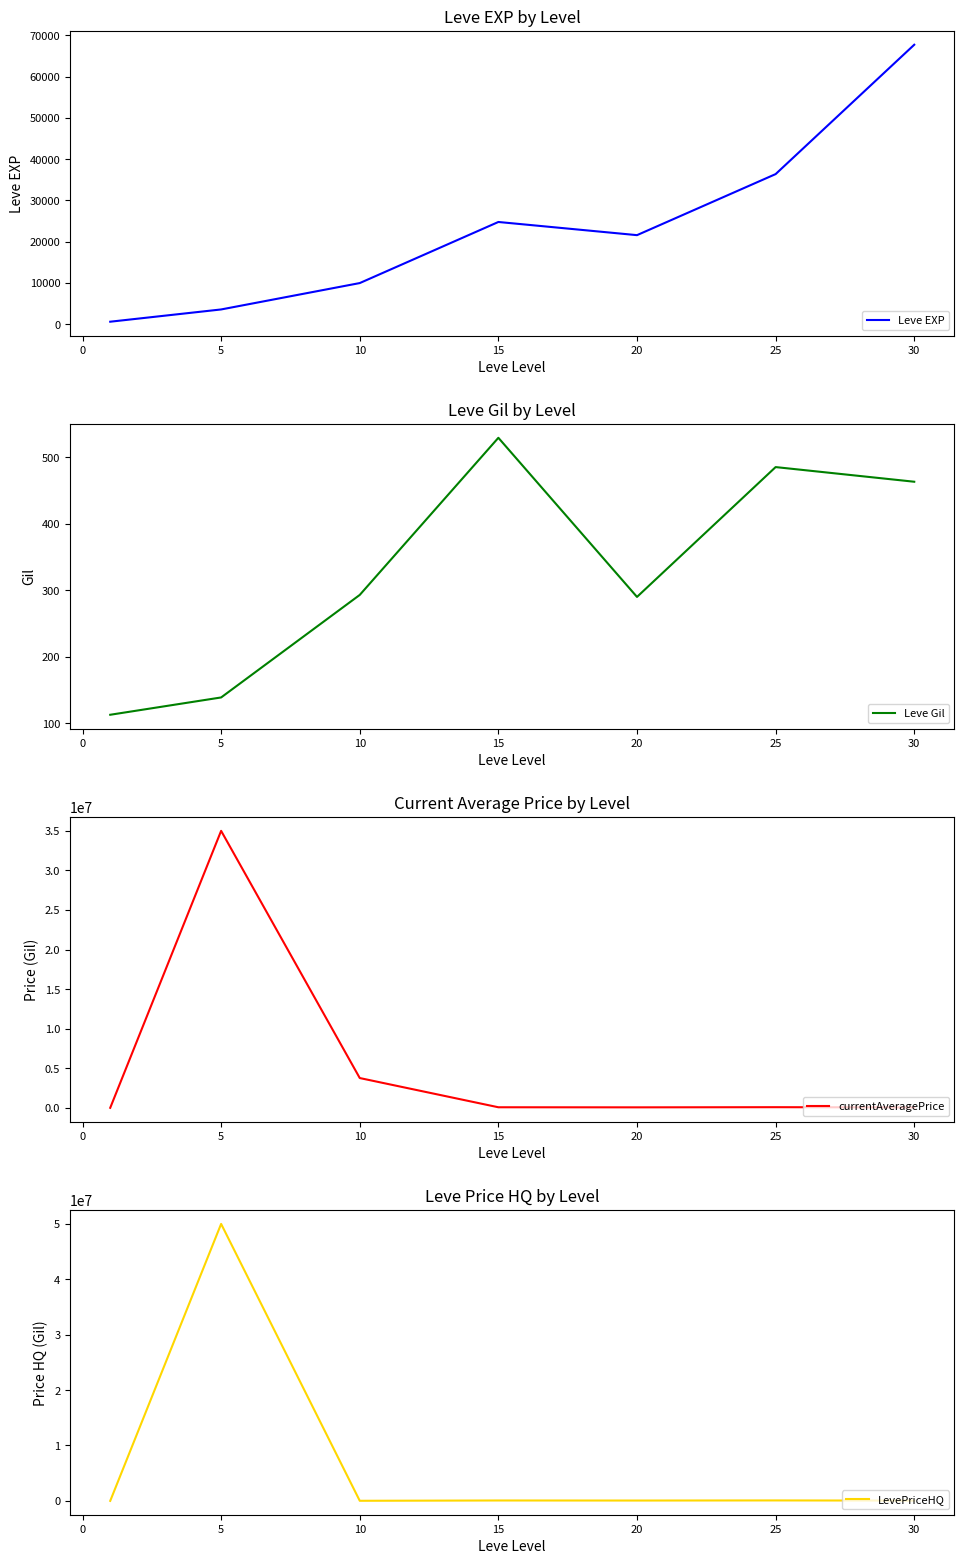

Reading right to left, transcribe all the data shown in this chart.

Leve EXP: 67730.0	36390.0	21600.0	24790.0	9990.0	3600.0	630.0
Leve Gil: 463.0	485.0	290.0	529.0	293.0	139.0	113.0
currentAveragePrice: 50008.0	80000.0	60000.0	70000.0	3762926.2	35000252.0	138.9
LevePriceHQ: 50008.0	80000.0	60000.0	70000.0	17235.0	50000500.0	237.5